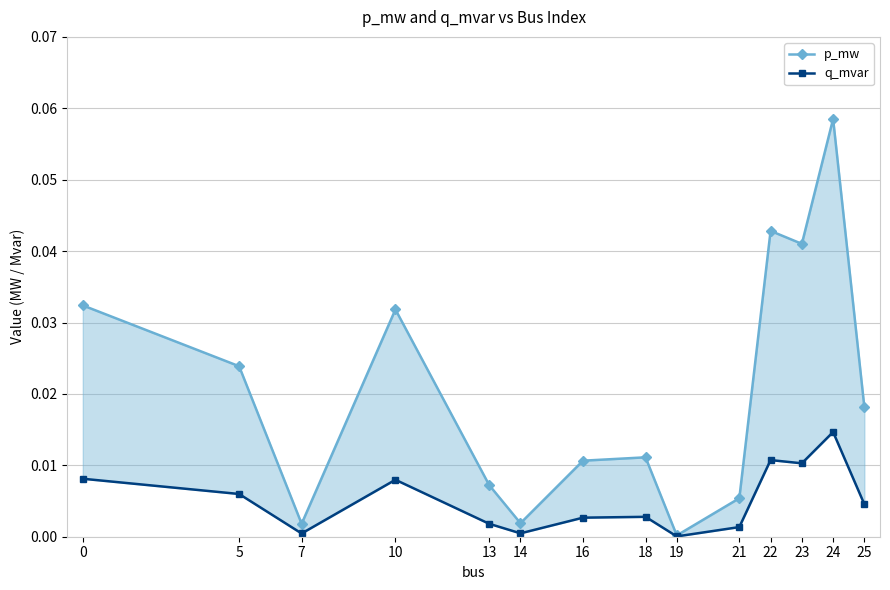

Where is q_mvar nearest to the value 0?

19